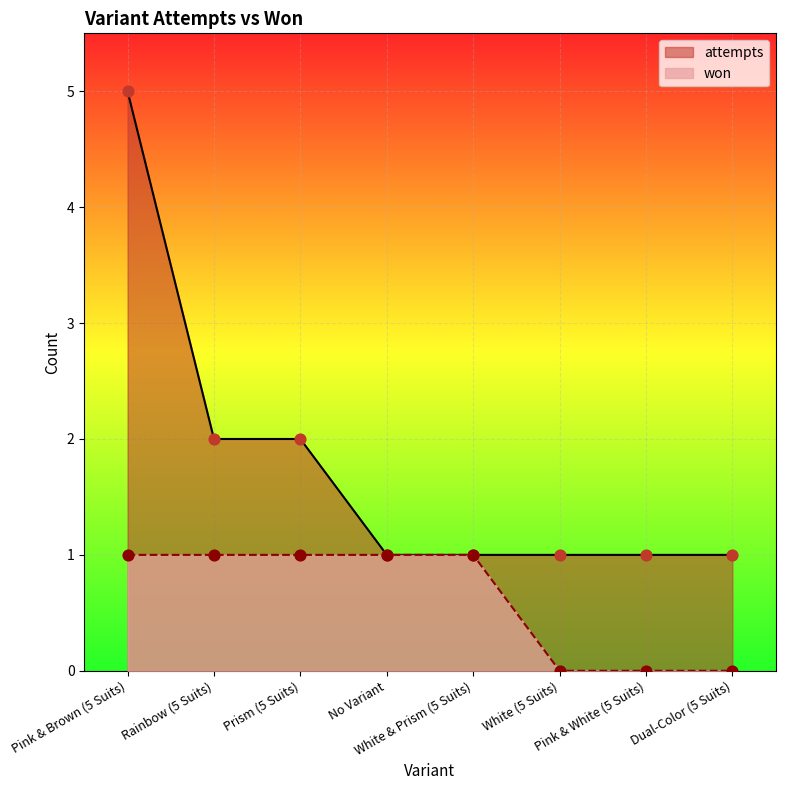

At how many categories does at least one series exceed 4?

1